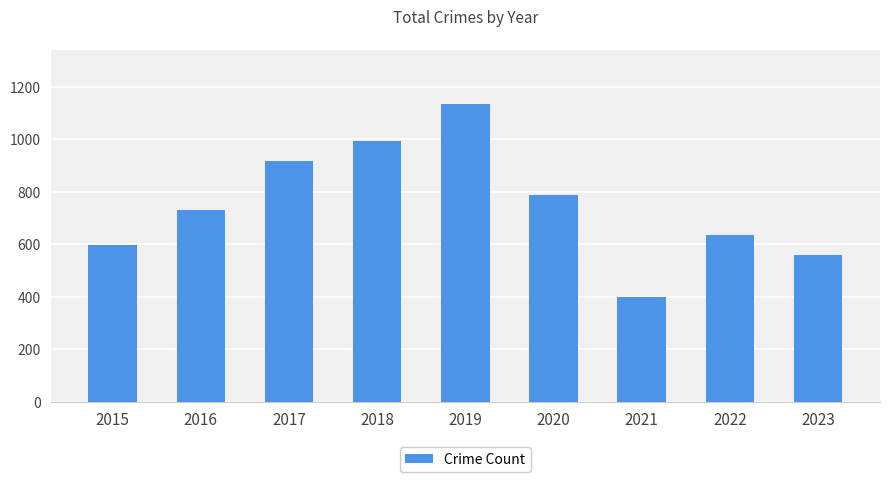

What value does the data have at 2018?

992